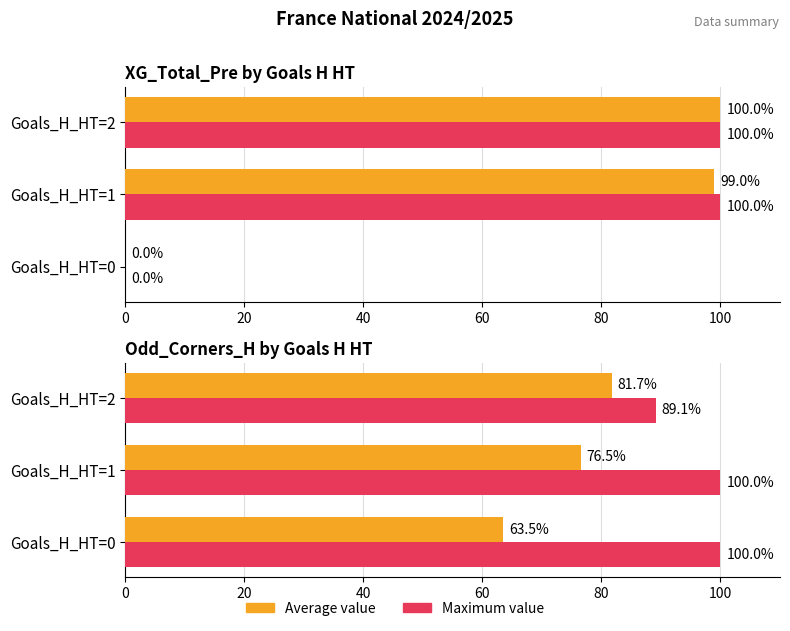

How many bars are there in each group?

2